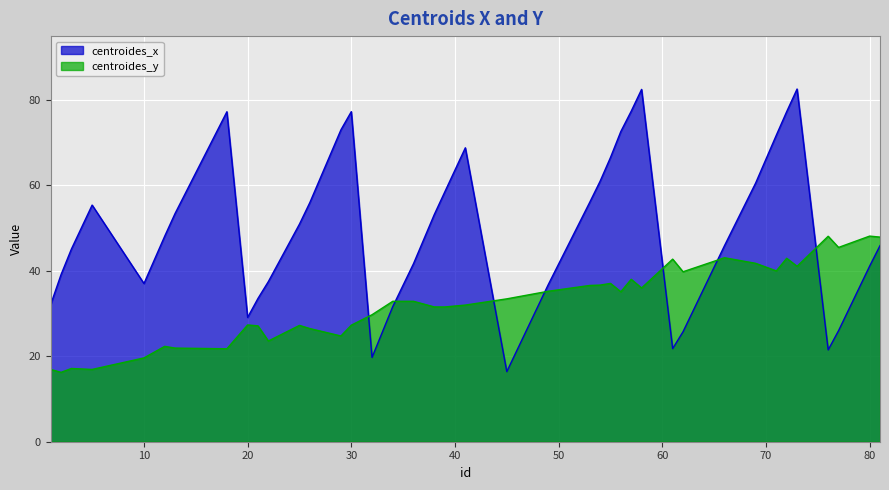

Rank the categories by centroides_x value from highest to lowest.

73, 58, 57, 72, 30, 18, 29, 56, 71, 41, 55, 54, 69, 39, 53, 26, 5, 13, 38, 25, 12, 66, 81, 3, 36, 80, 2, 22, 10, 49, 21, 1, 34, 20, 77, 62, 61, 76, 32, 45